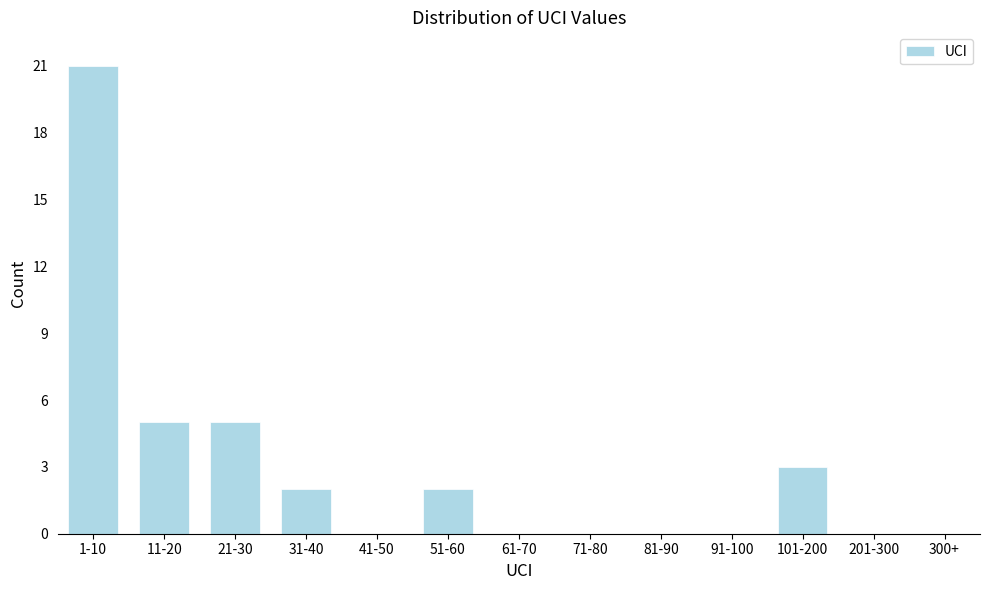

Reading left to right, list all the values displayed in this chart.

1-10=21	11-20=5	21-30=5	31-40=2	41-50=0	51-60=2	61-70=0	71-80=0	81-90=0	91-100=0	101-200=3	201-300=0	300+=0